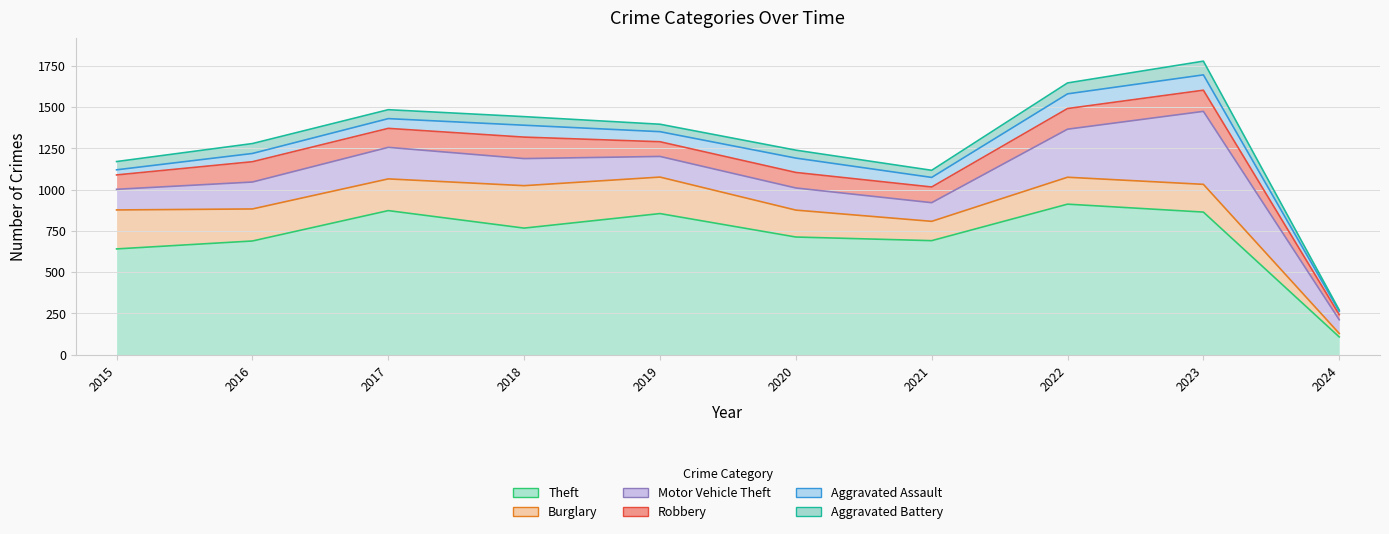

What is the minimum value shown in the chart?

8